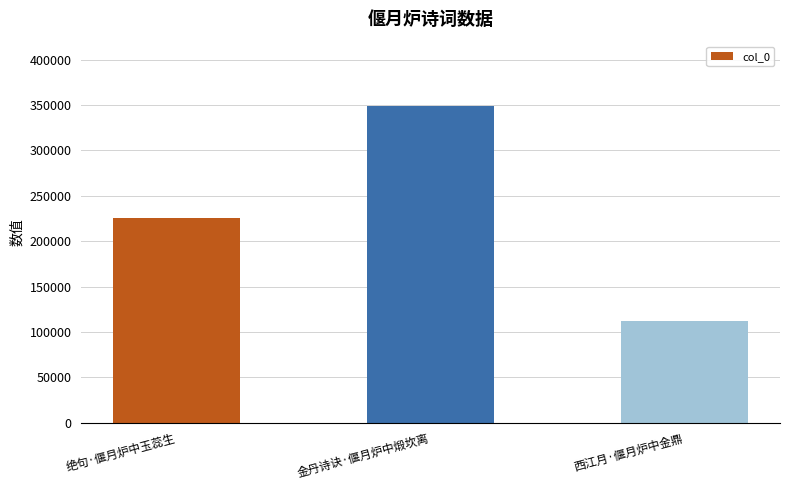

What value does the data have at 金丹诗诀·偃月炉中煅坎离, to the nearest 100?

349300